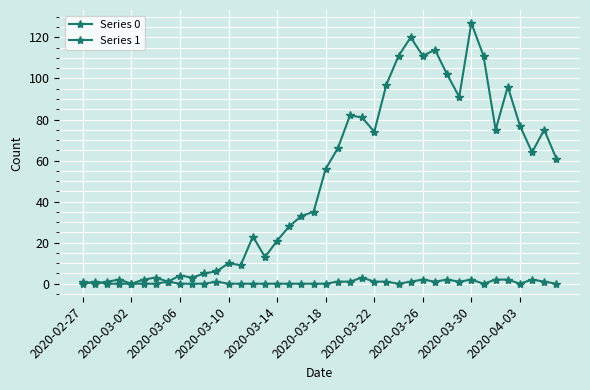

What is the sum of all Series 1 values?

26